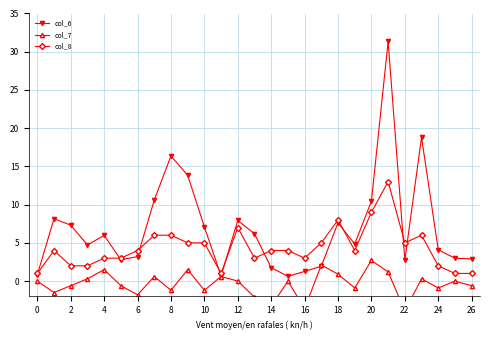

The col_6 series shows 2.2 at 10. True or false?

False